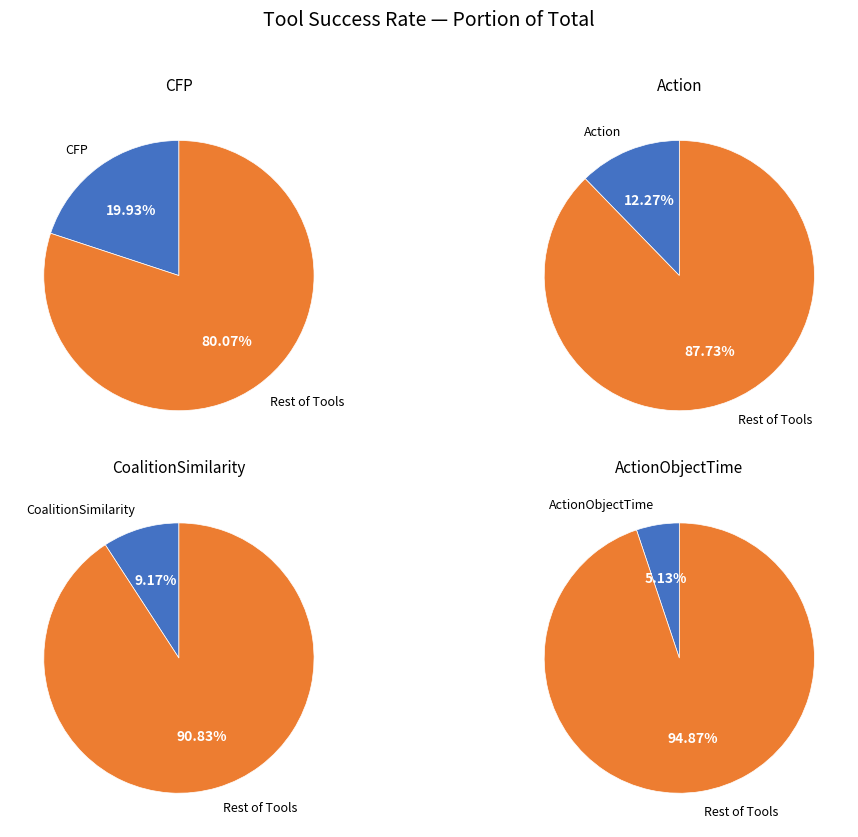

True or false: ActionObject $0.50$ accounts for 16% of the total.

False